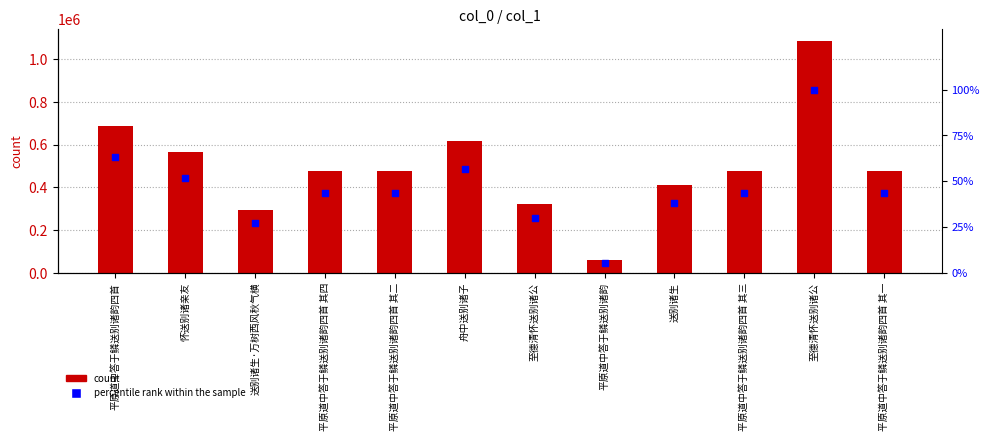

What is the total value across all series at 平原道中答于鳞送别诸韵四首 其二?

474864.7